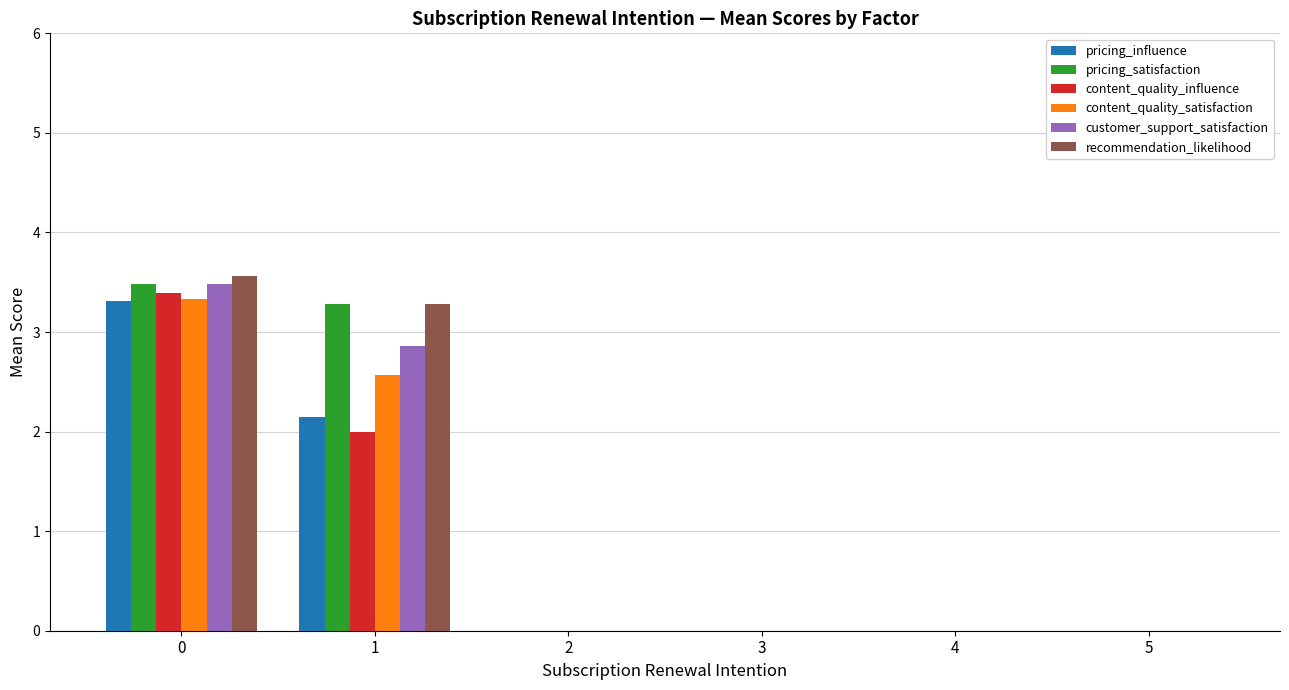

Which series has the largest range (max minus min)?

recommendation_likelihood